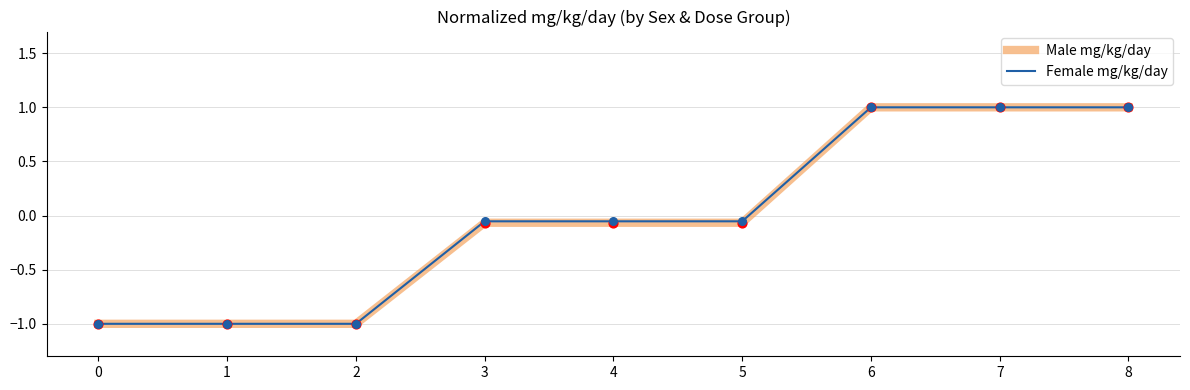

Where does the Male mg/kg/day series first go above 0?

6